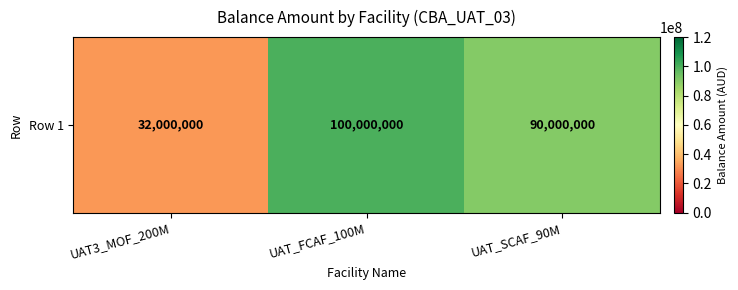

True or false: the data shows 90000000 at UAT_SCAF_90M.

True